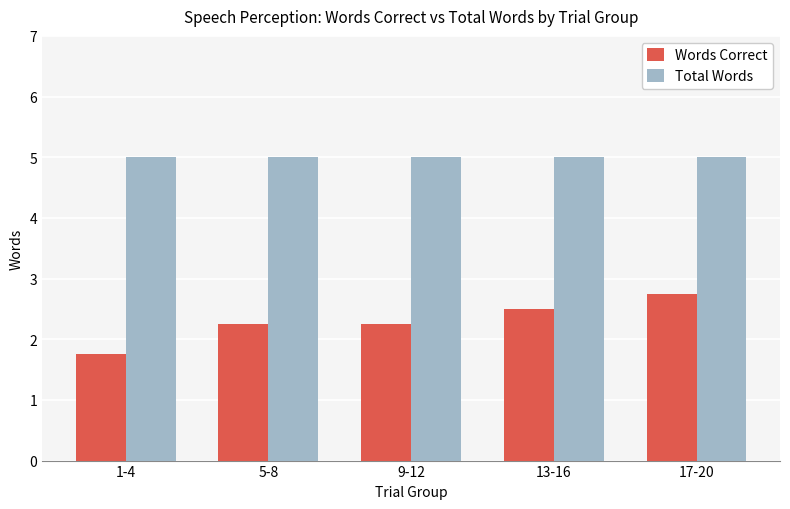

What is the smallest value displayed?

1.8